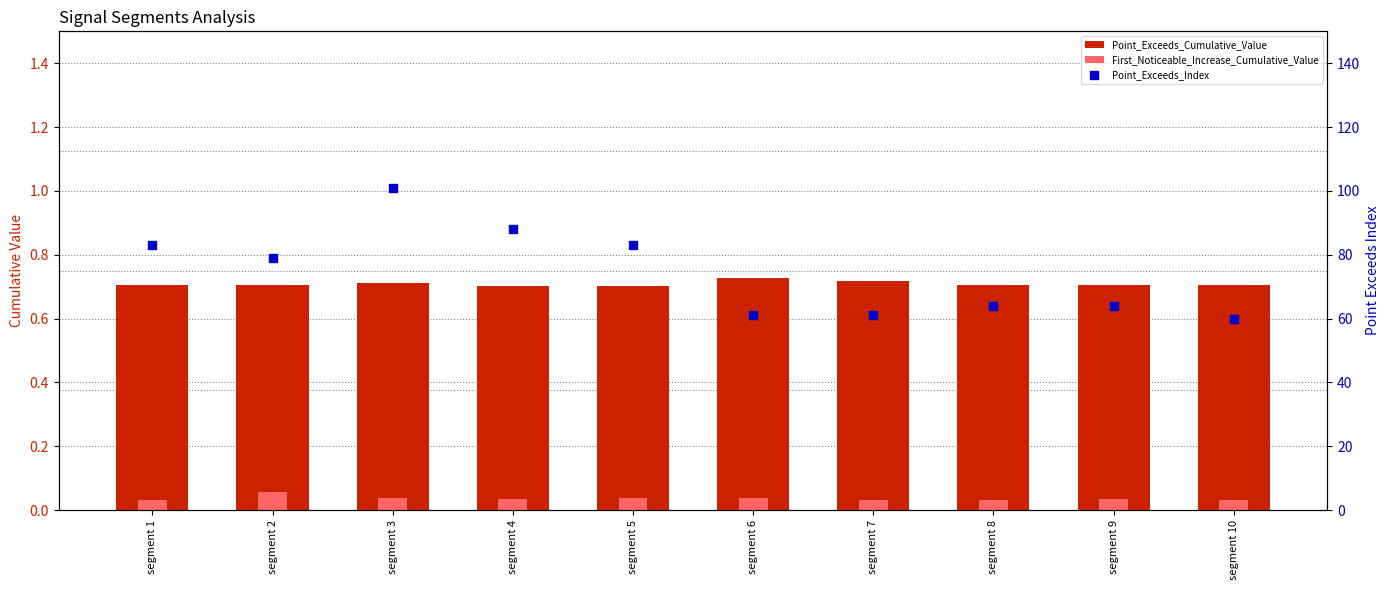

At which category is the sum across all series the highest?

segment 3